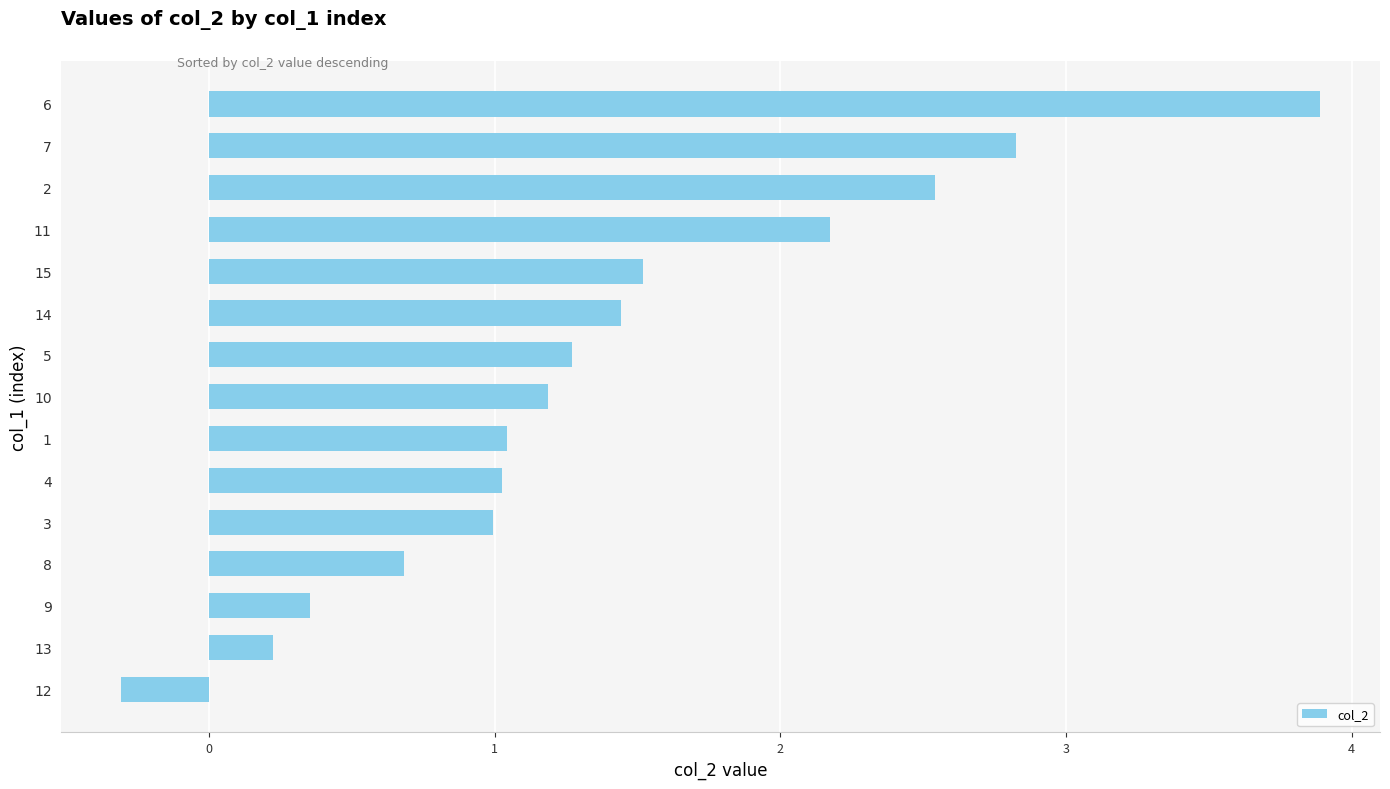

What is the difference between the maximum and minimum values?

4.2